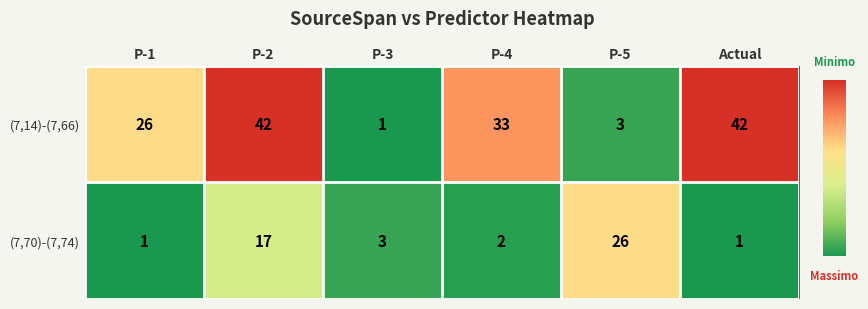

Where is (7,14)-(7,66) nearest to the value 21?

P-1